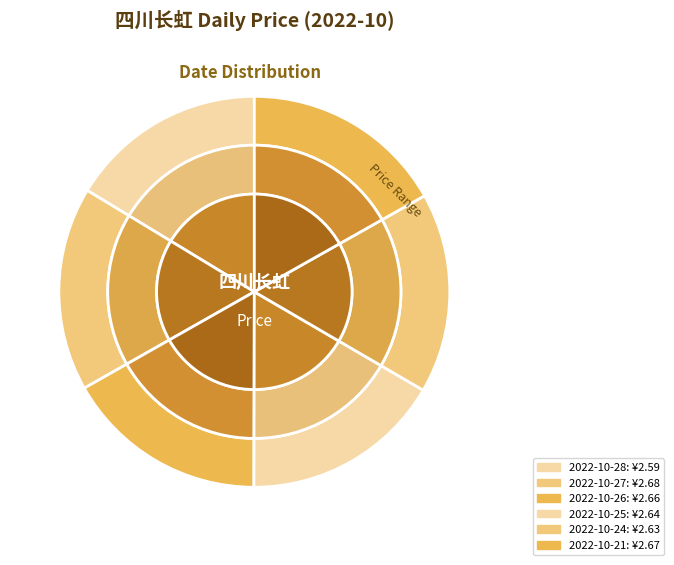

What is the change in value from 2022-10-28 to 2022-10-25?

+0.1